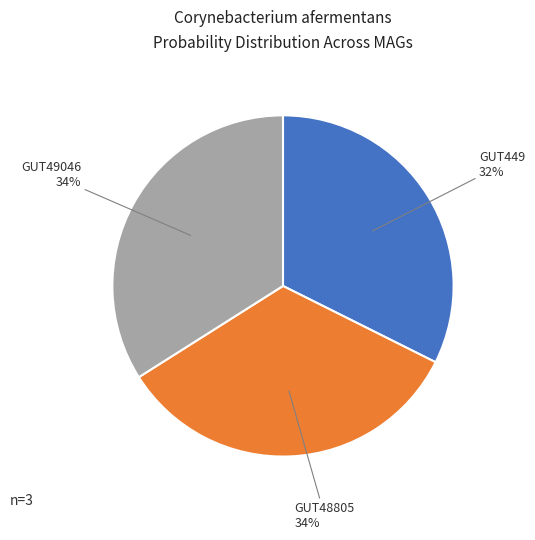

Is there any slice that represents more than half of the pie?

No